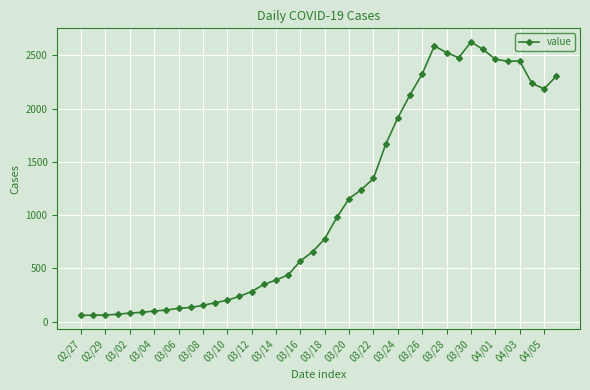

How many values are below 778?

20